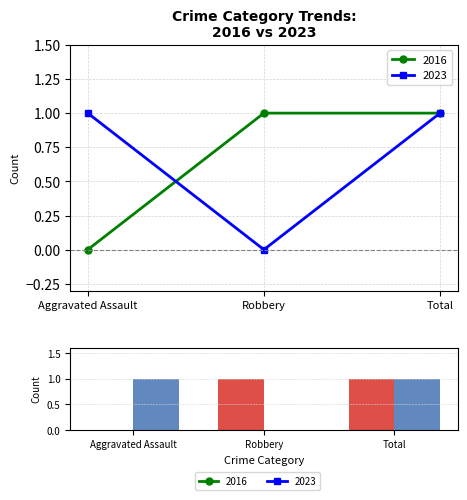

Which category has the highest value in the 2016 (bar) series?

Robbery